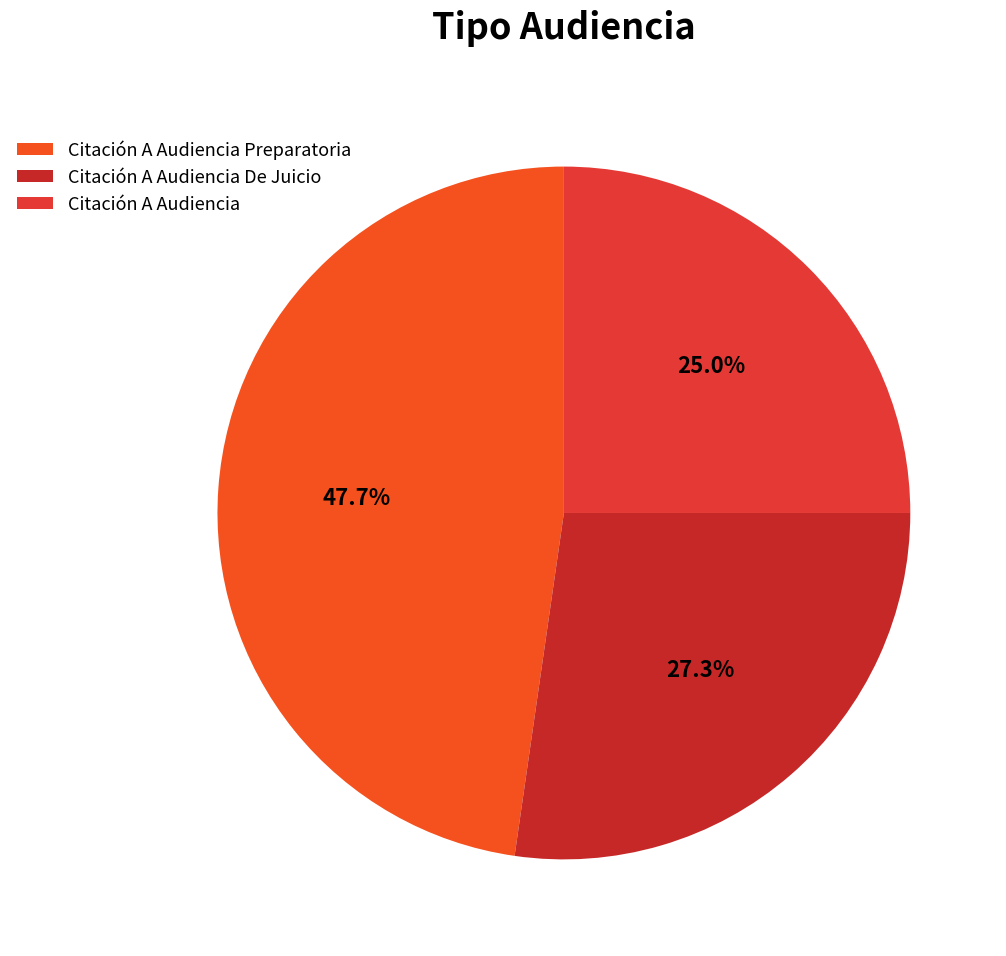

Rank the categories by value from highest to lowest.

Citación A Audiencia Preparatoria, Citación A Audiencia De Juicio, Citación A Audiencia